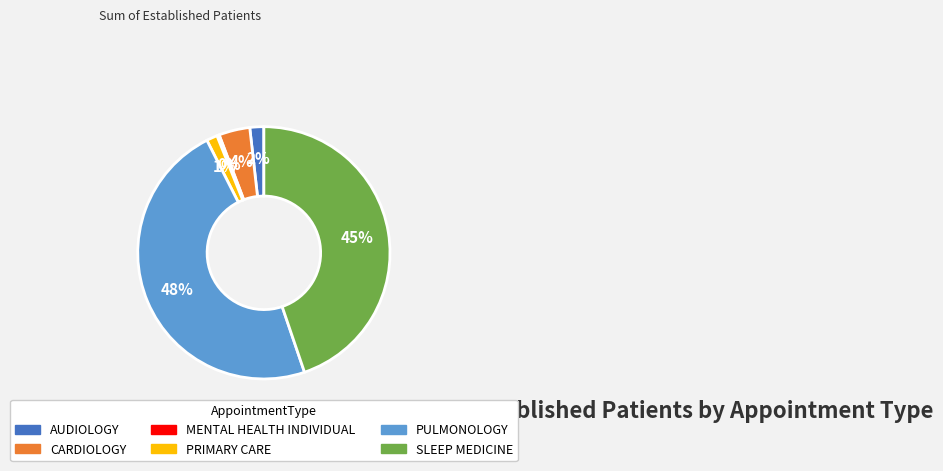

How many segments does this pie chart have?

6